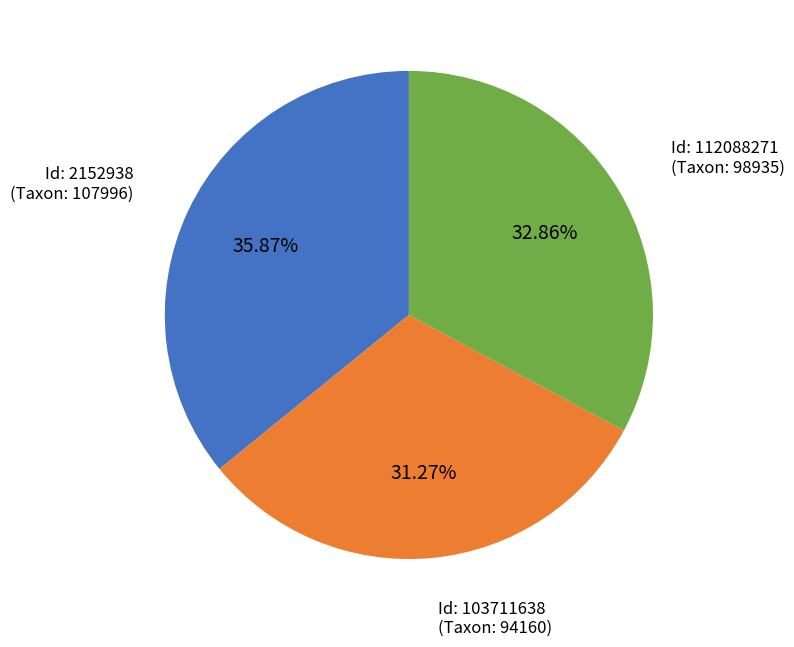

Is there a majority slice in this chart?

No